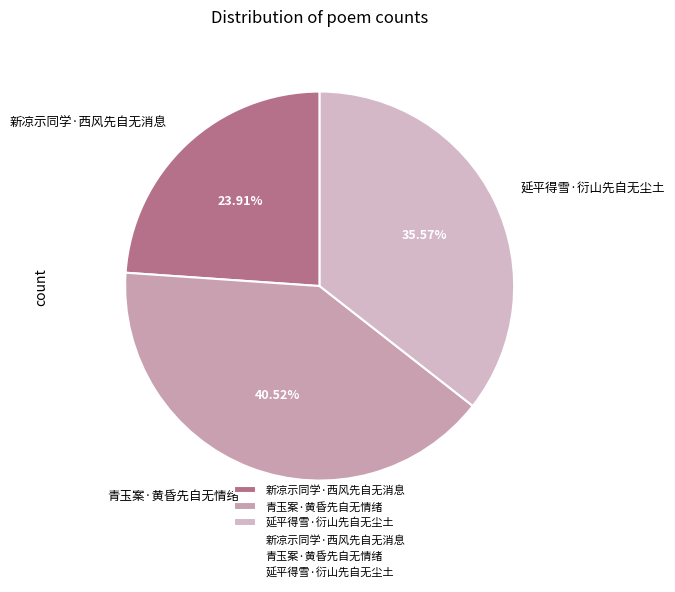

Is it true that 新凉示同学·西风先自无消息 is 24% of the pie?

True